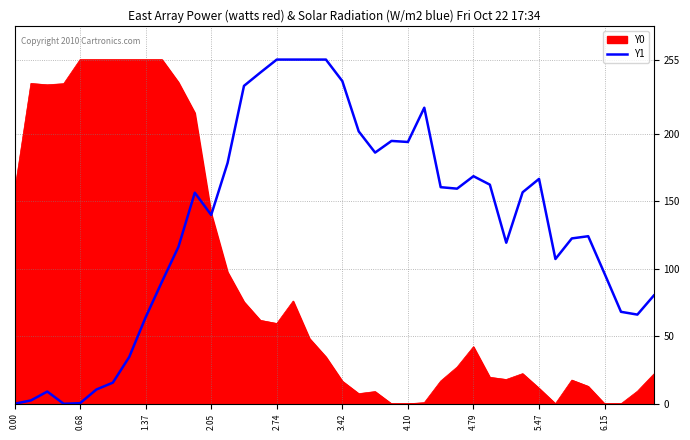

Rank the series by their average value, from highest to lowest.

Y1, Y0